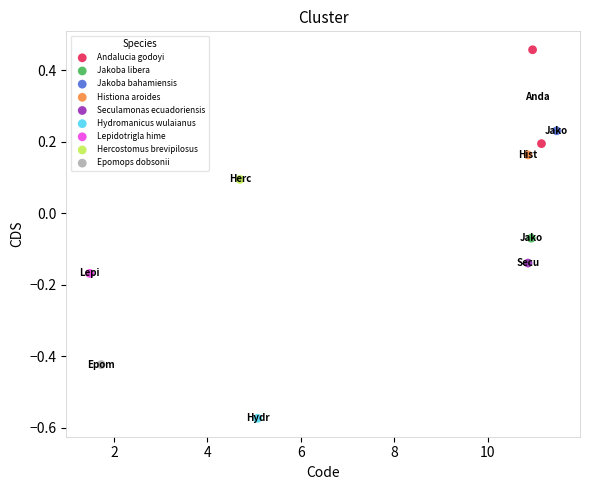

What are all the series names shown in the legend?

Andalucia godoyi, Jakoba libera, Jakoba bahamiensis, Histiona aroides, Seculamonas ecuadoriensis, Hydromanicus wulaianus, Lepidotrigla hime, Hercostomus brevipilosus, Epomops dobsonii